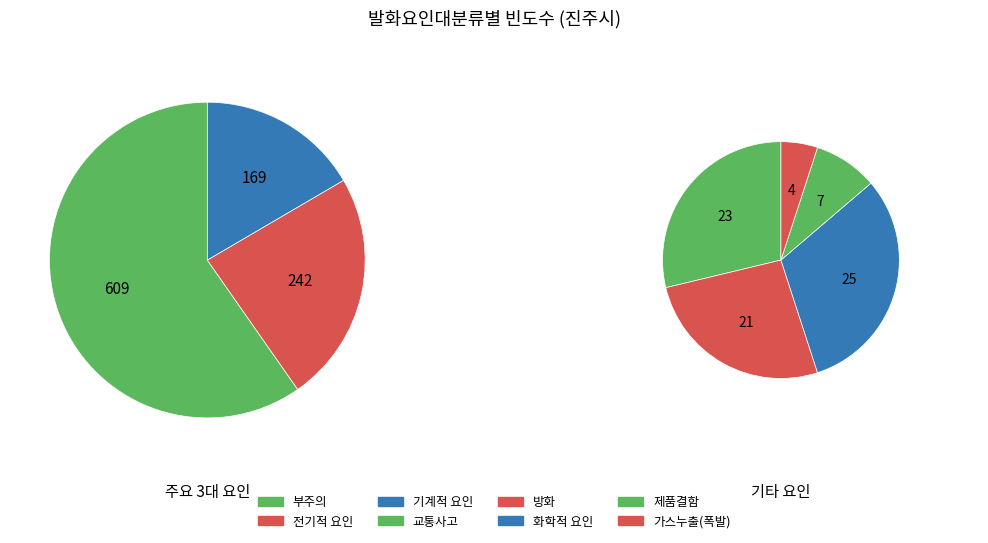

What is the ratio of the value at 교통사고 to the value at 방화?

1.1